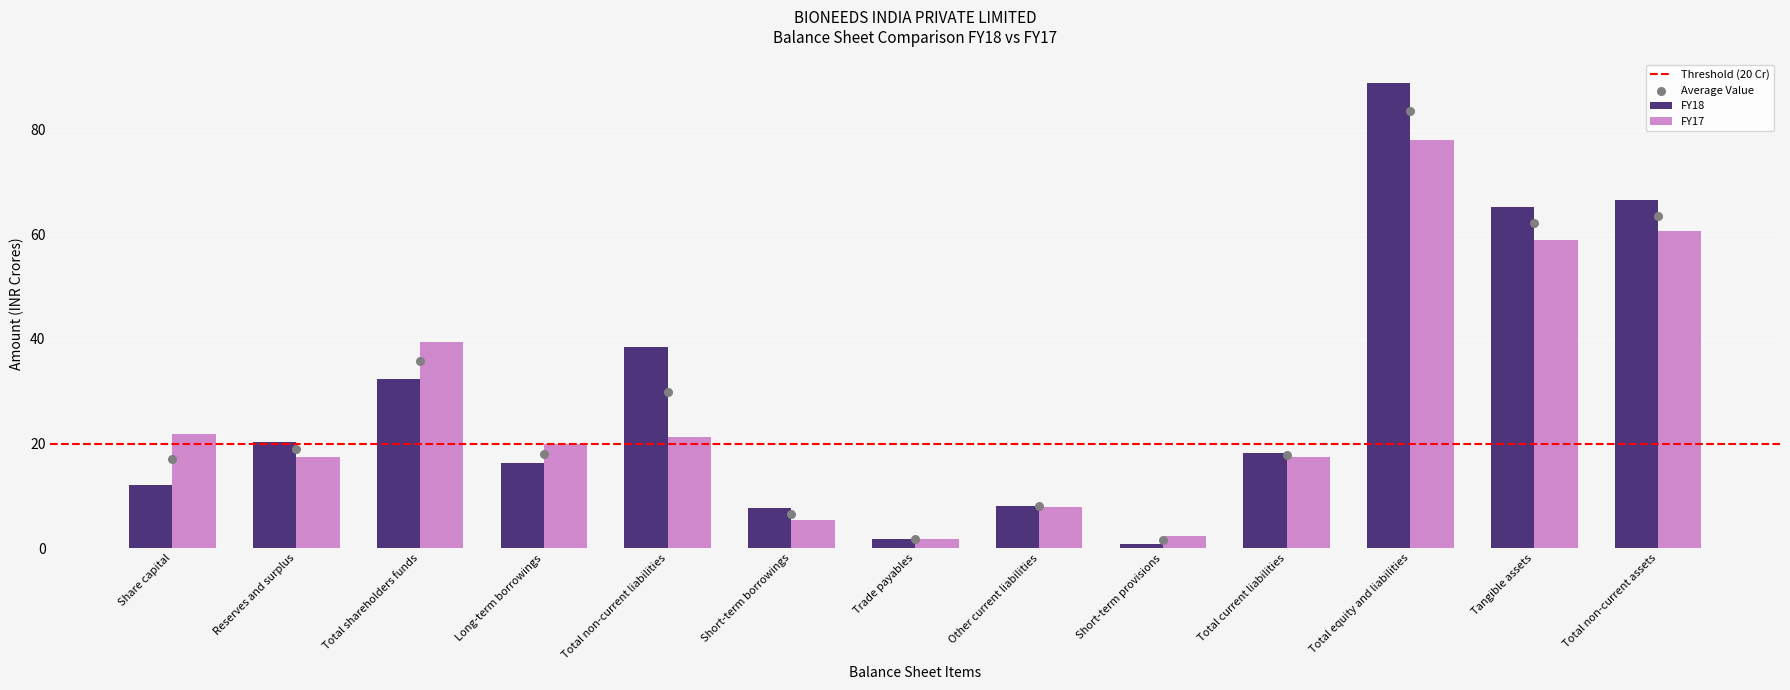

Which series contains the highest Y value?

FY18